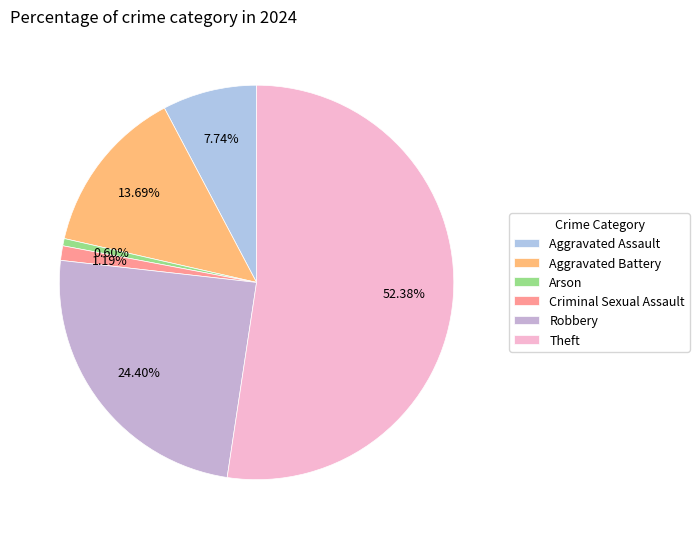

To the nearest percent, what percentage of the pie is Aggravated Assault?

8%